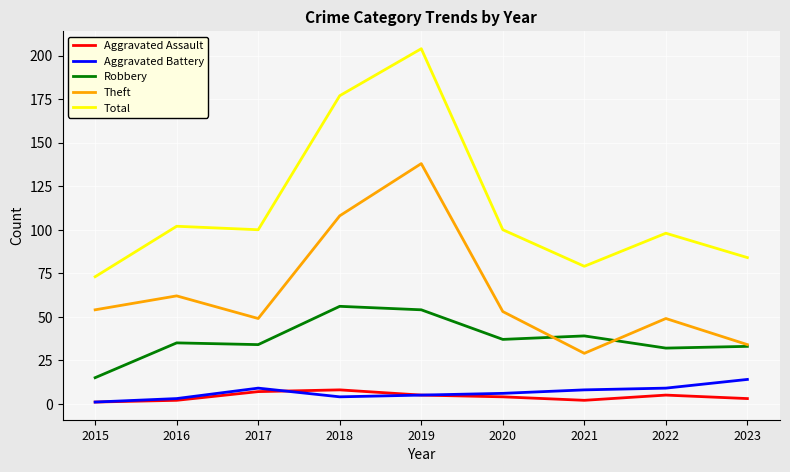

Which series changed the most between 2018 and 2023?

Total